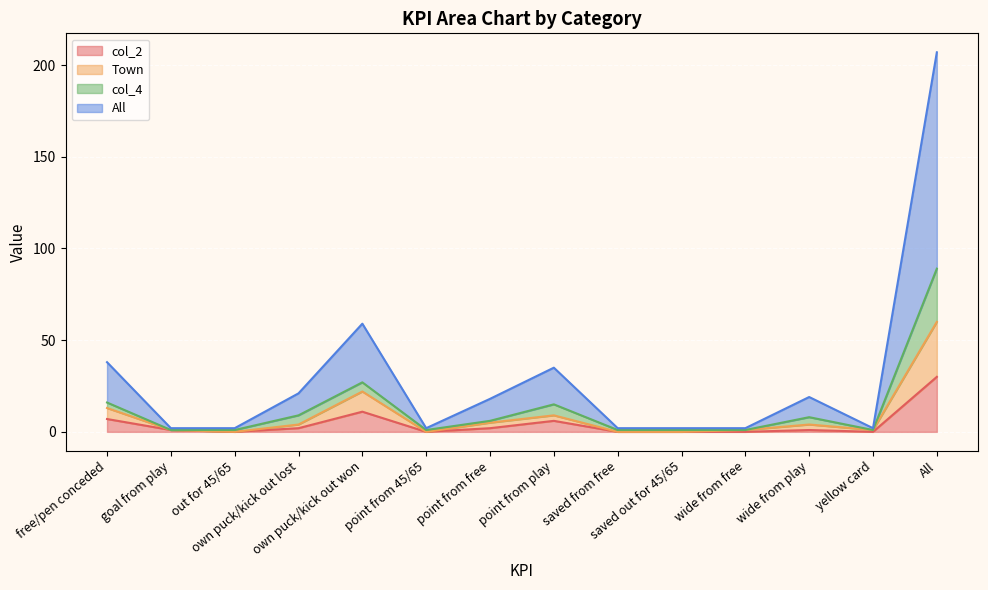

What is the difference between the highest and lowest values at goal from play?

1